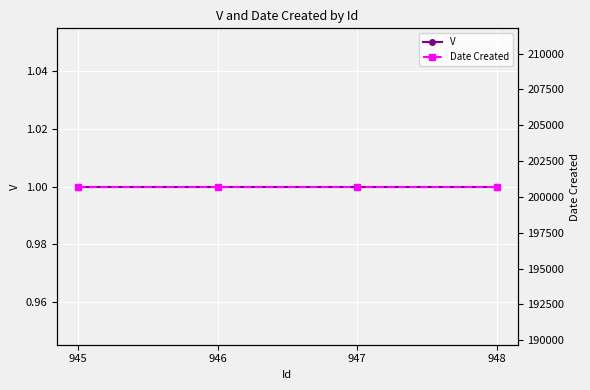

Count the number of data series in this chart.

2